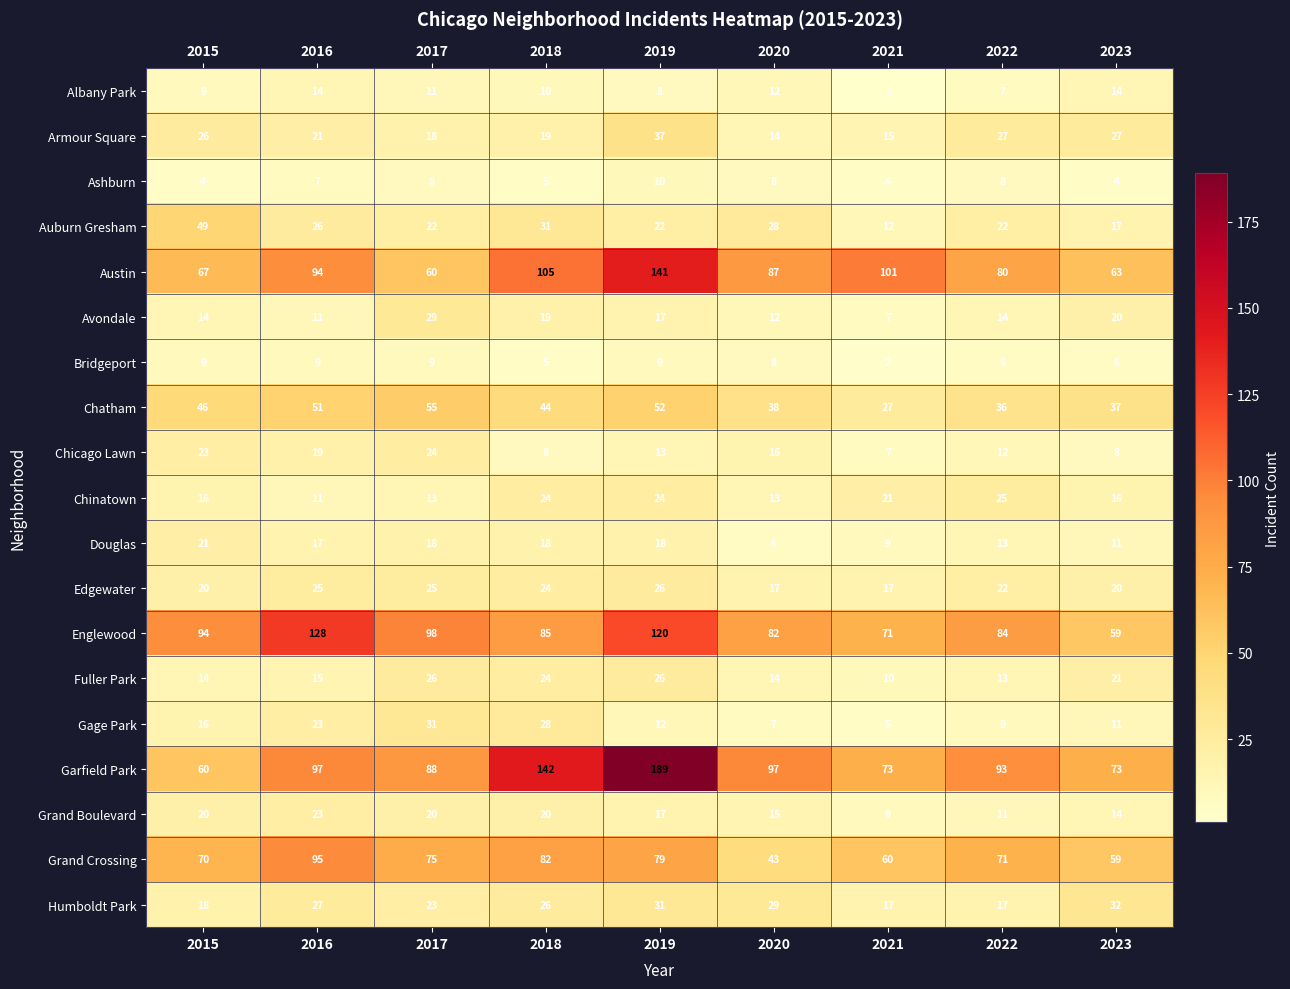

What is the highest value of the Bridgeport series?

9